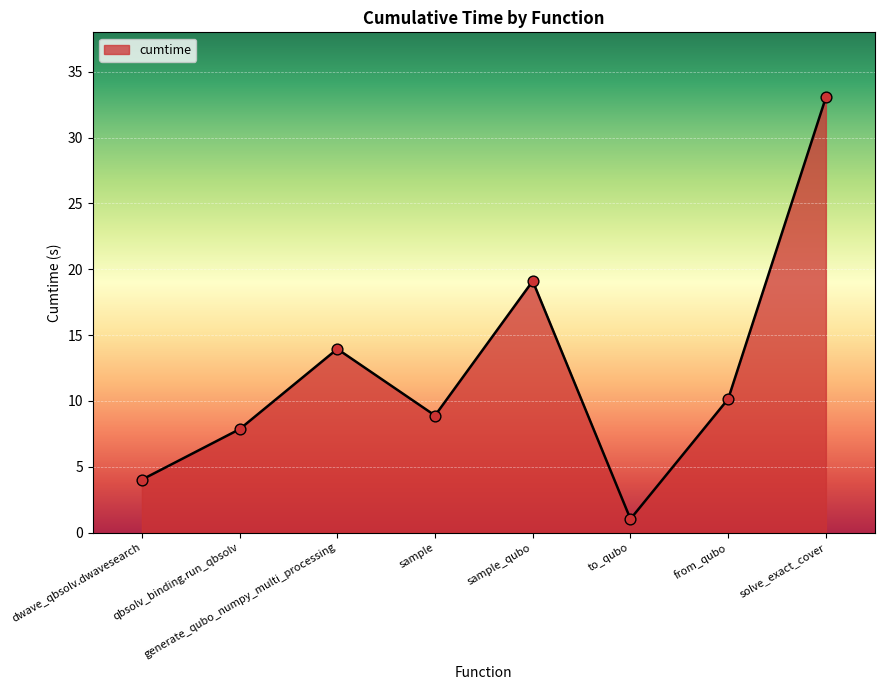

Between sample_qubo and sample, which is larger?

sample_qubo